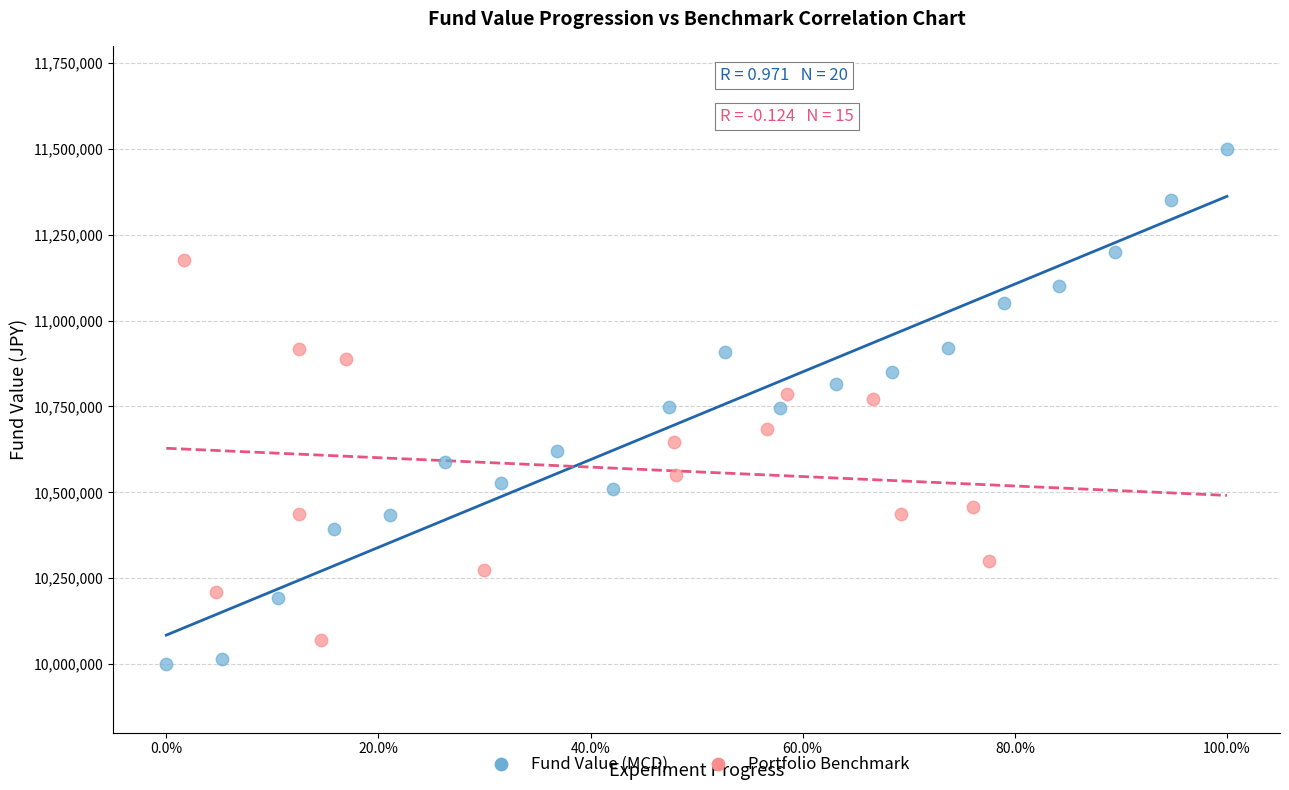

Which series reaches the maximum Y coordinate?

Fund Value (MCD)